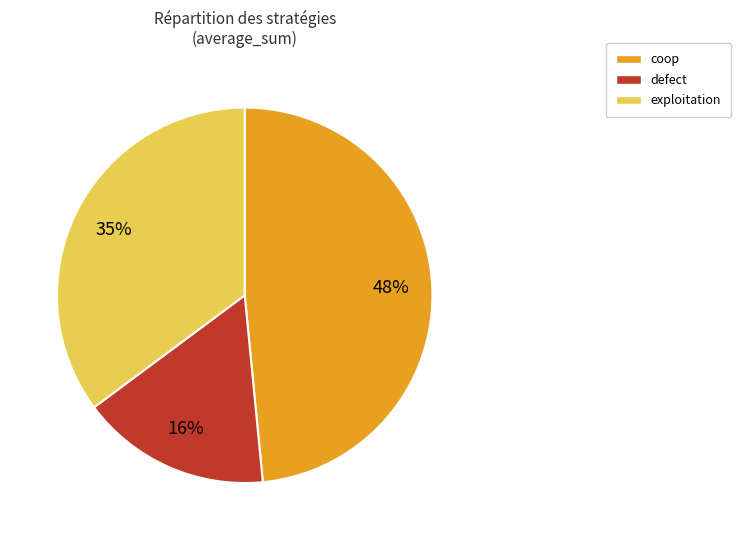

What is the largest slice in the pie chart?

coop